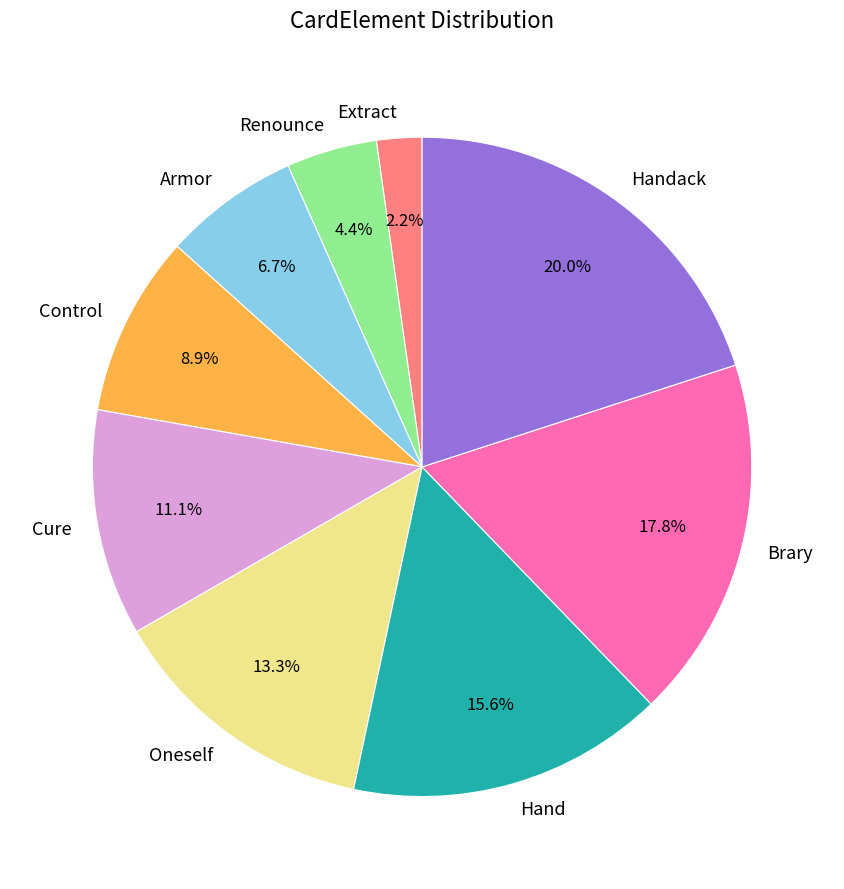

Between Extract and Cure, which is larger?

Cure